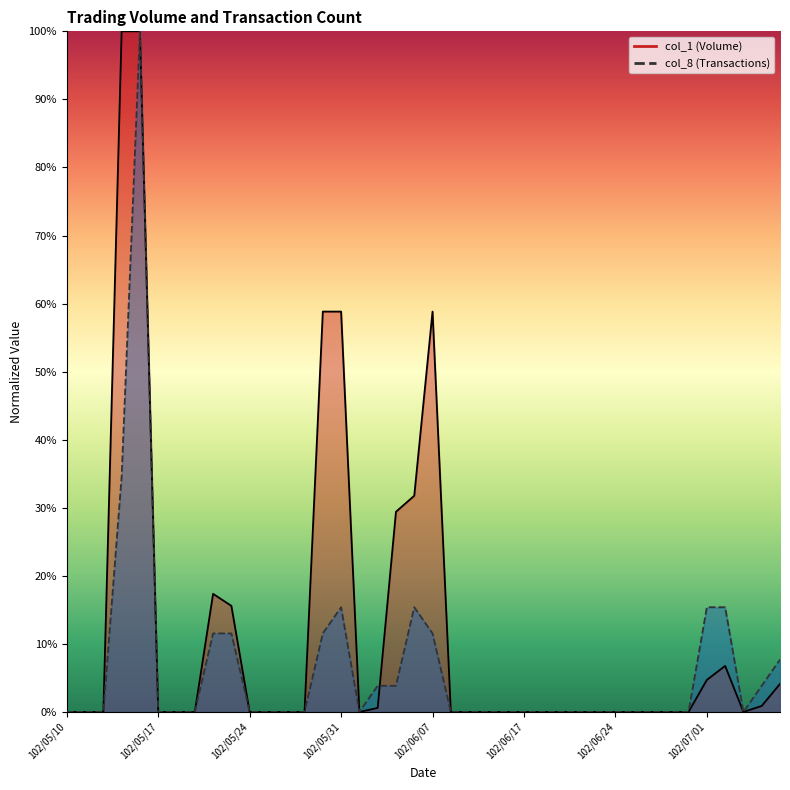

Reading left to right, extract all data points from this chart.

col_1: 0.0	0.0	0.0	1.0	1.0	0.0	0.0	0.0	0.2	0.2	0.0	0.0	0.0	0.0	0.6	0.6	0.0	0.0	0.3	0.3	0.6	0.0	0.0	0.0	0.0	0.0	0.0	0.0	0.0	0.0	0.0	0.0	0.0	0.0	0.0	0.0	0.1	0.0	0.0	0.0
col_8: 0.0	0.0	0.0	0.3	1.0	0.0	0.0	0.0	0.1	0.1	0.0	0.0	0.0	0.0	0.1	0.2	0.0	0.0	0.0	0.2	0.1	0.0	0.0	0.0	0.0	0.0	0.0	0.0	0.0	0.0	0.0	0.0	0.0	0.0	0.0	0.2	0.2	0.0	0.0	0.1